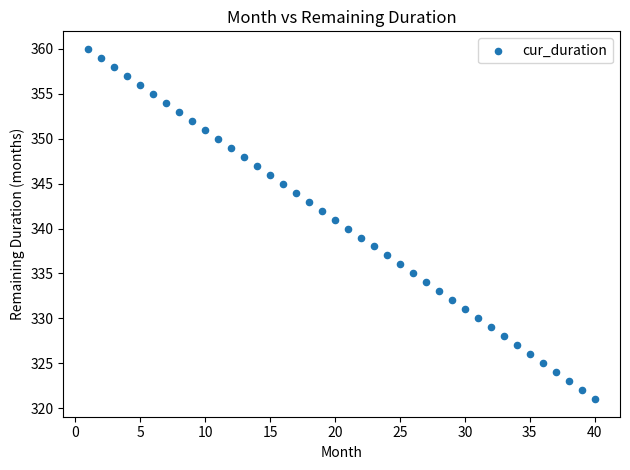

What is the range of Y values (max minus min)?

39